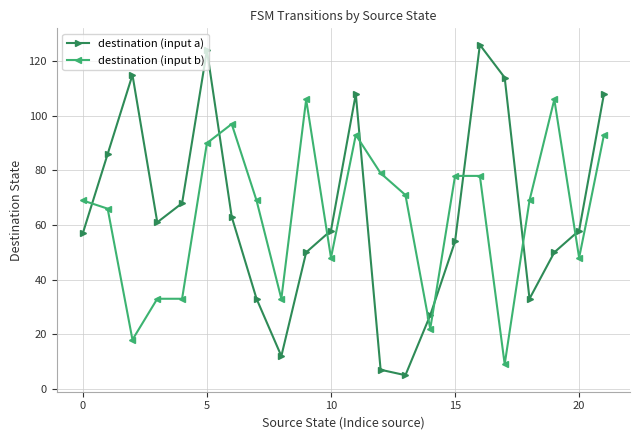

What is the maximum value shown in the chart?

126